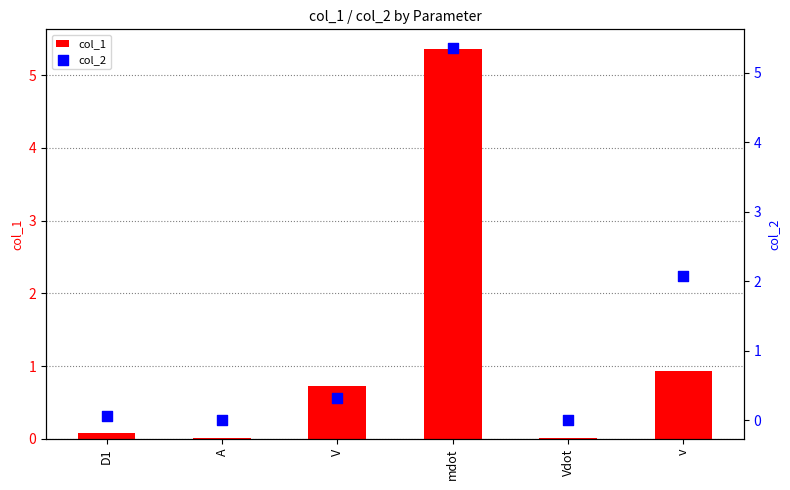

Is the value of col_2 at v greater than the value of col_1 at Vdot?

Yes